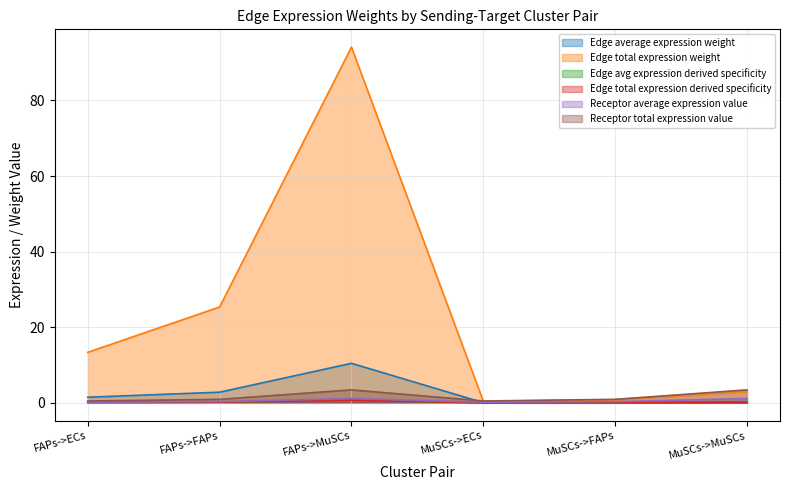

How many intersections are there between Receptor total expression value and Edge avg expression derived specificity?

1